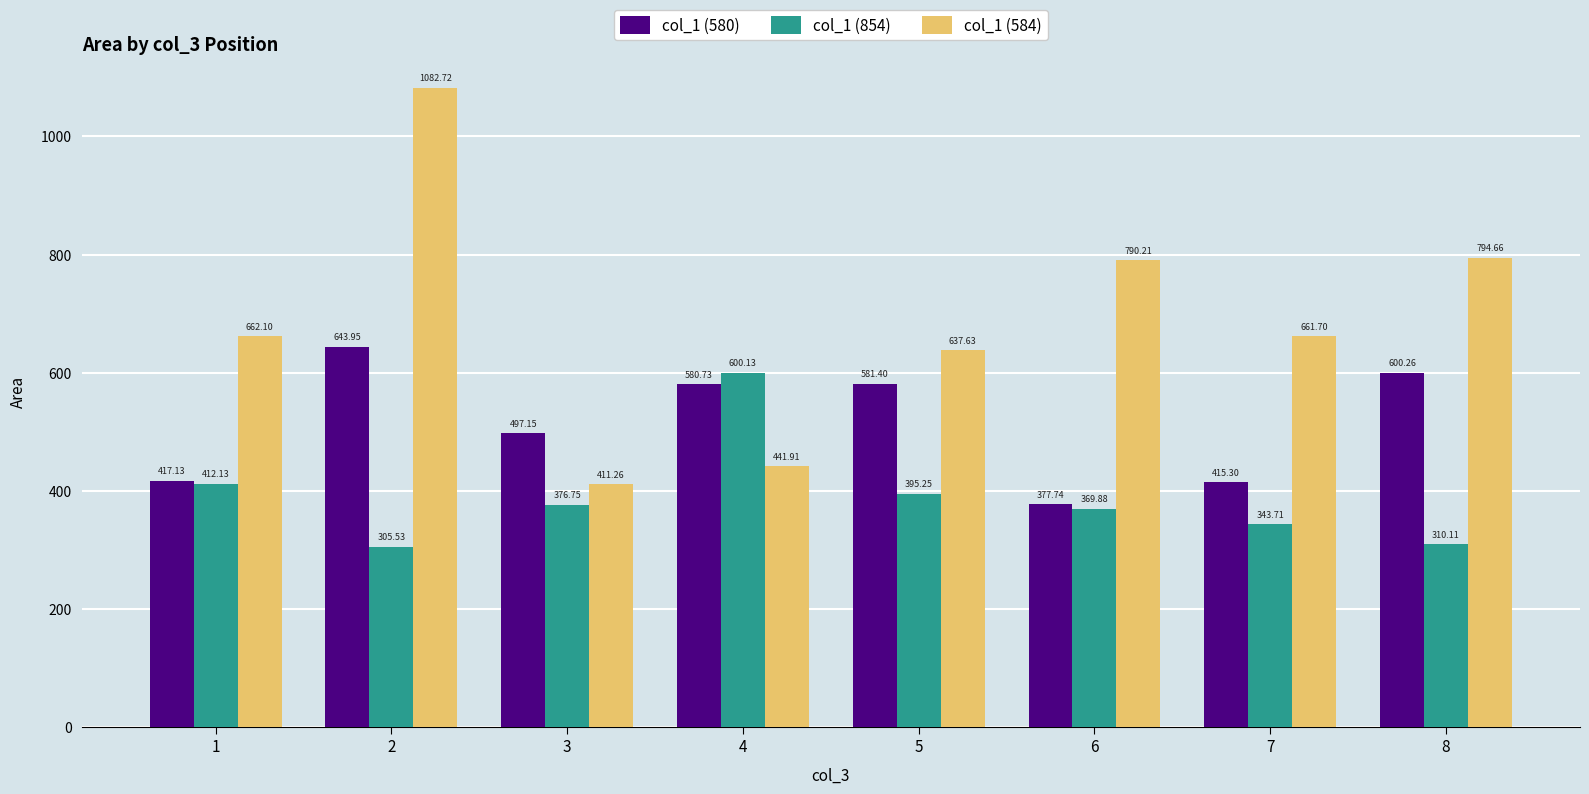

What is the minimum value for col_1 (580)?

377.7